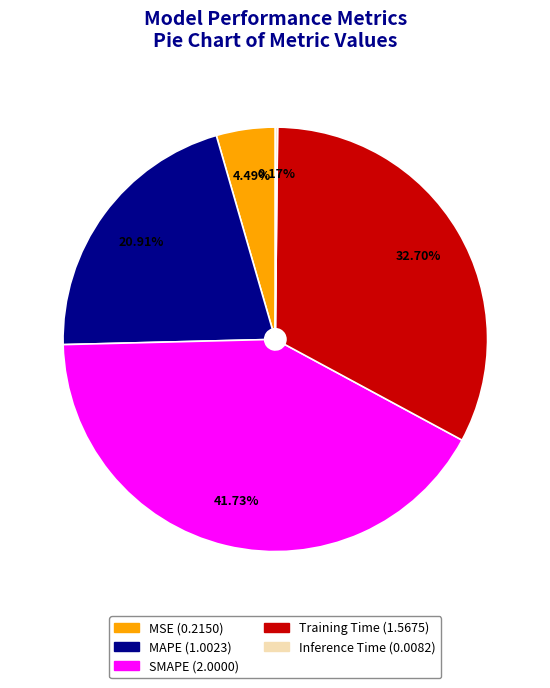

Is it true that SMAPE is 42% of the pie?

True